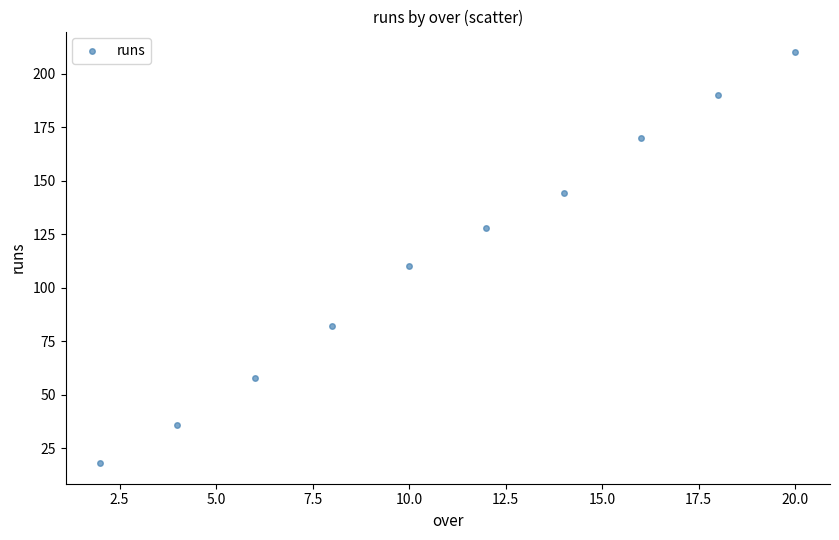

What Y value in the scatter plot is closest to 114?

110